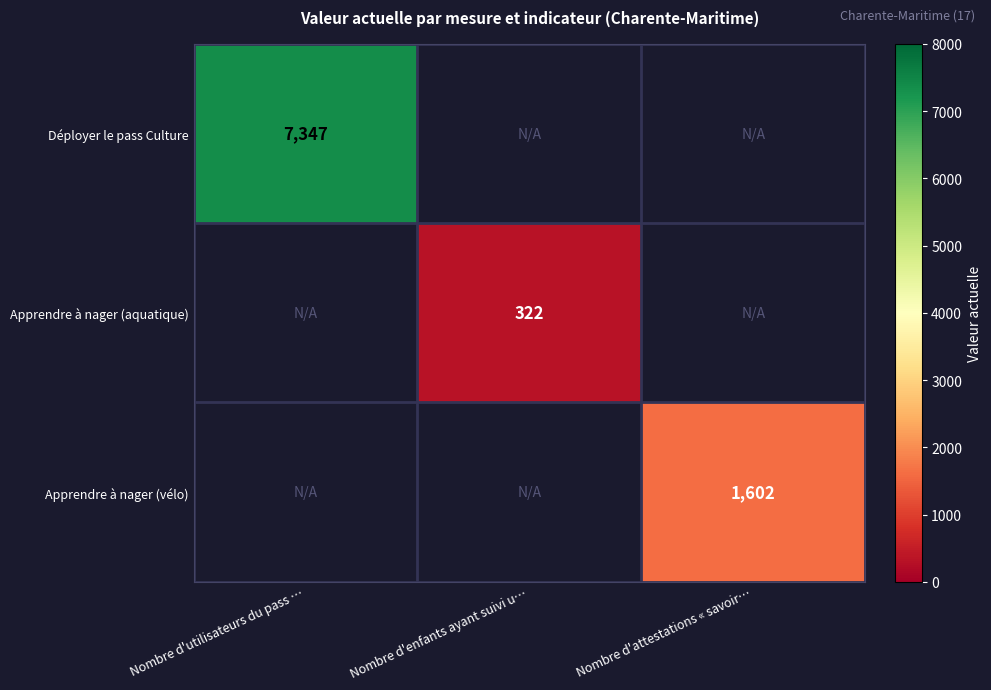

How many series are shown in this chart?

3